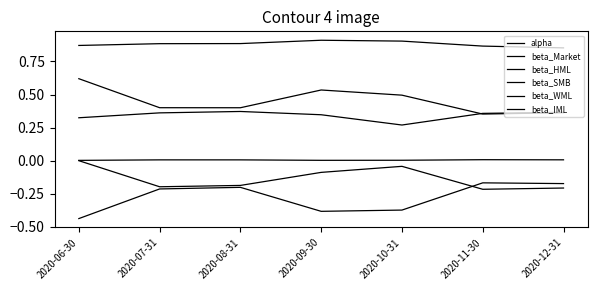

The value of alpha at 2020-10-31 is 0.0. True or false?

True